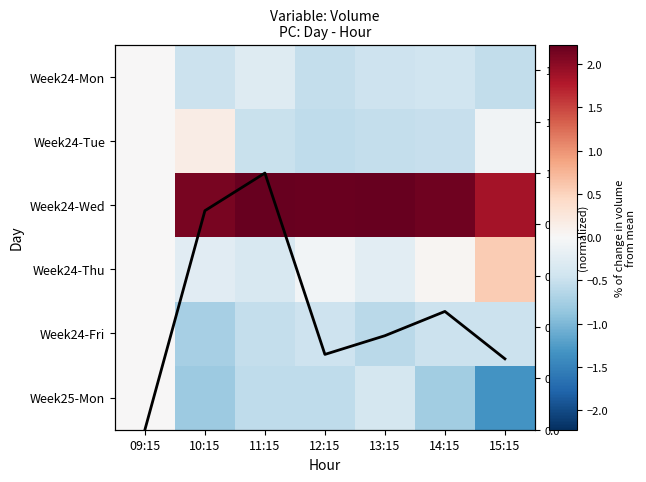

Count the Avg Volume (all days) values in the range 0 to 1.

7